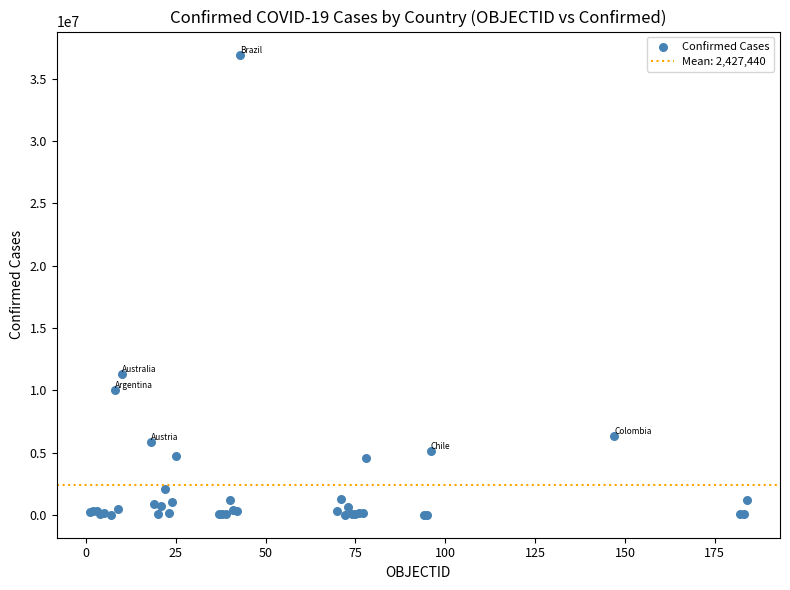

What Y value in the scatter plot is closest to 18480576?

11330342